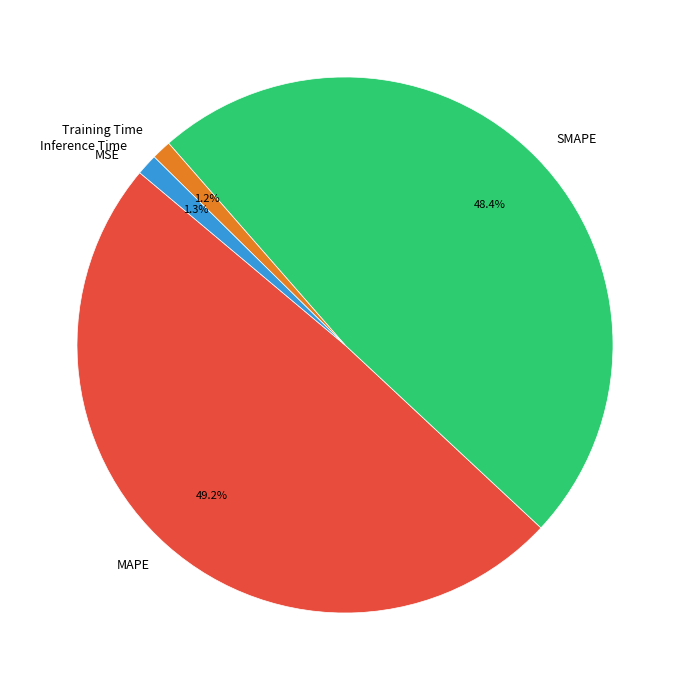

Which has a higher value, SMAPE or MAPE?

MAPE